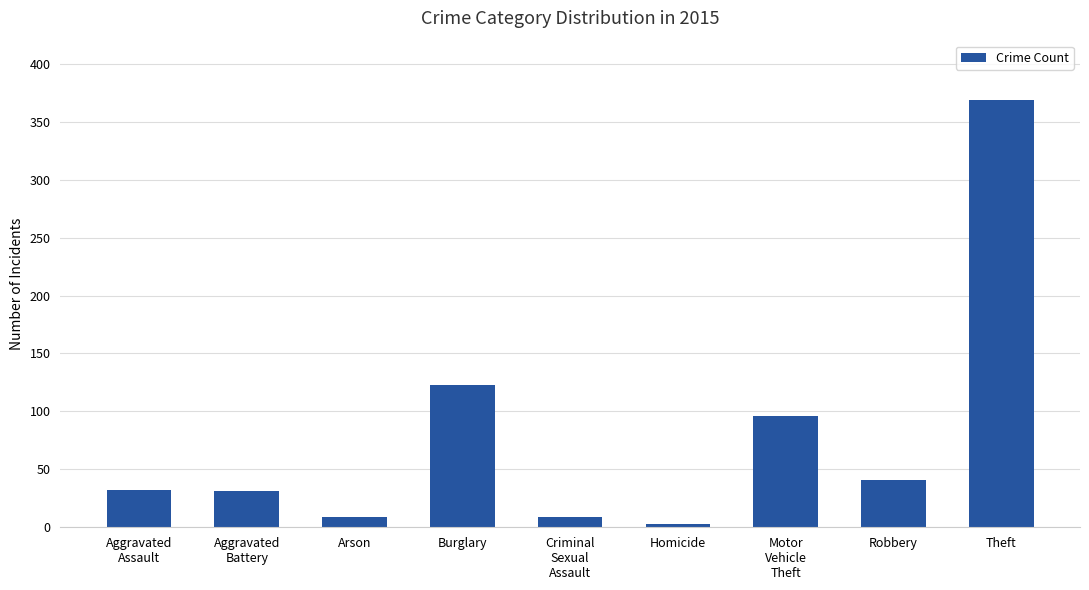

What is the change in value from Arson to Homicide?

-6